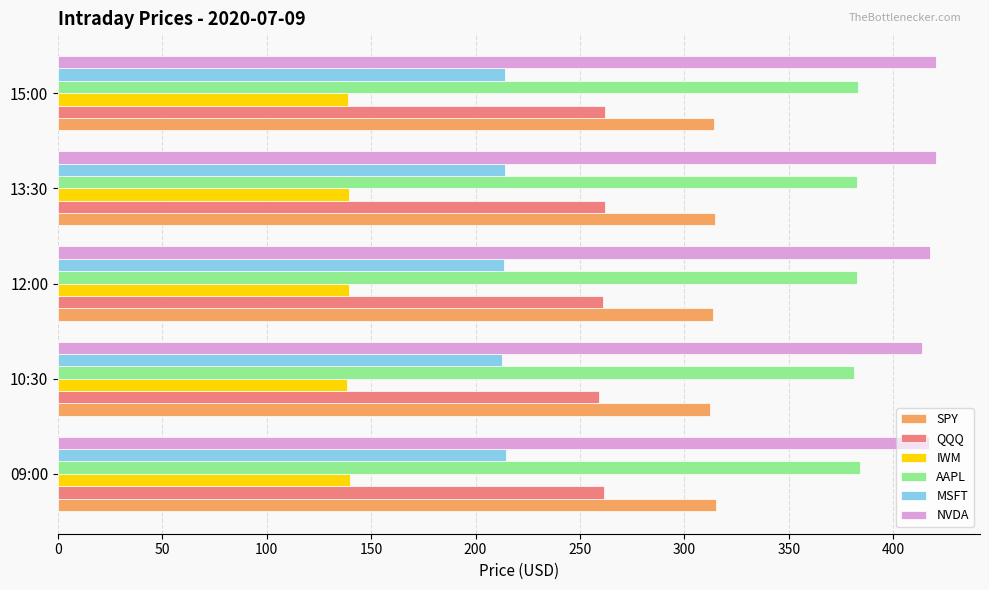

What is the difference between the maximum and minimum values in the IWM series?

1.5